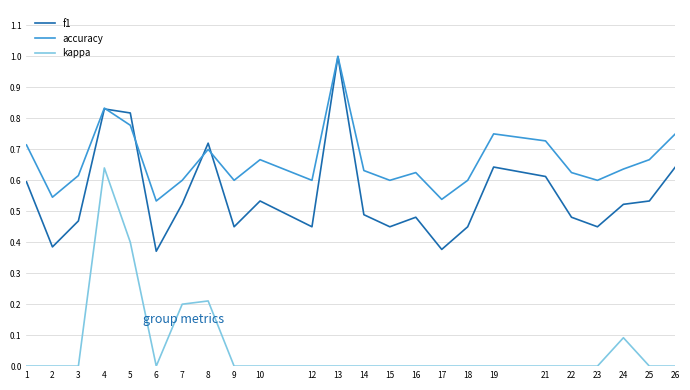

The kappa series shows -0.3 at 1. True or false?

False